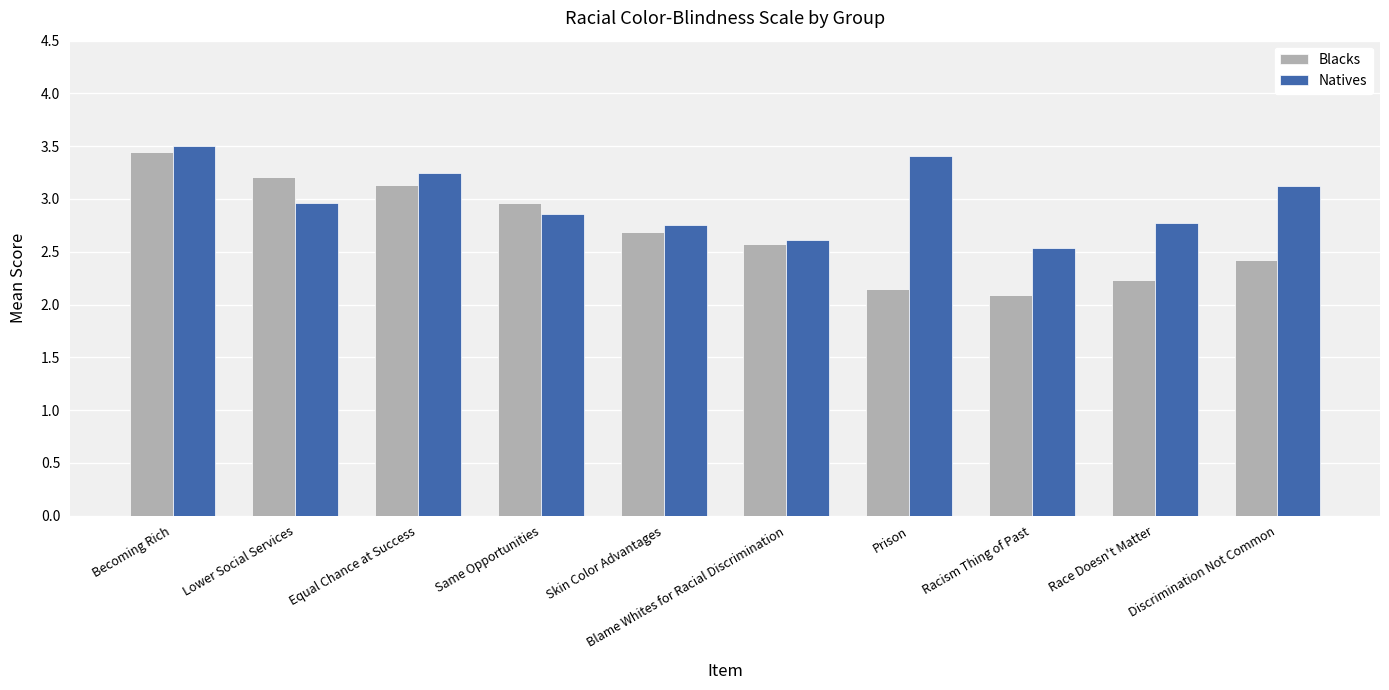

Is the value of Natives at Same Opportunities greater than the value of Blacks at Lower Social Services?

No